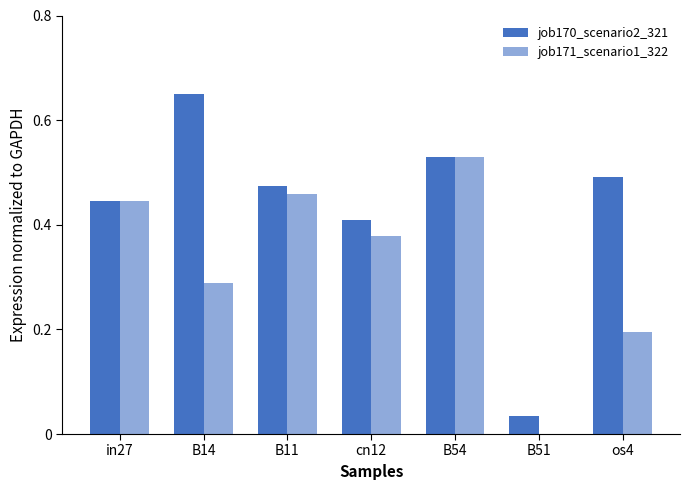

What is the sum of the job171_scenario1_322 values at B51 and cn12?

0.4